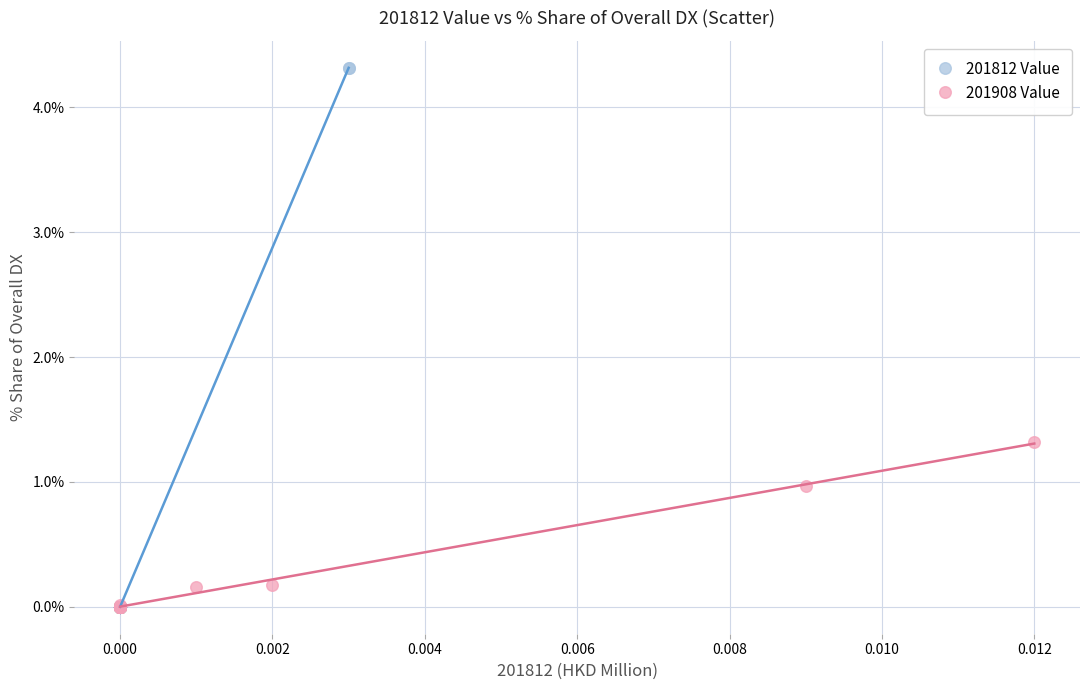

Which series has the largest Y range (max minus min)?

201812 Value